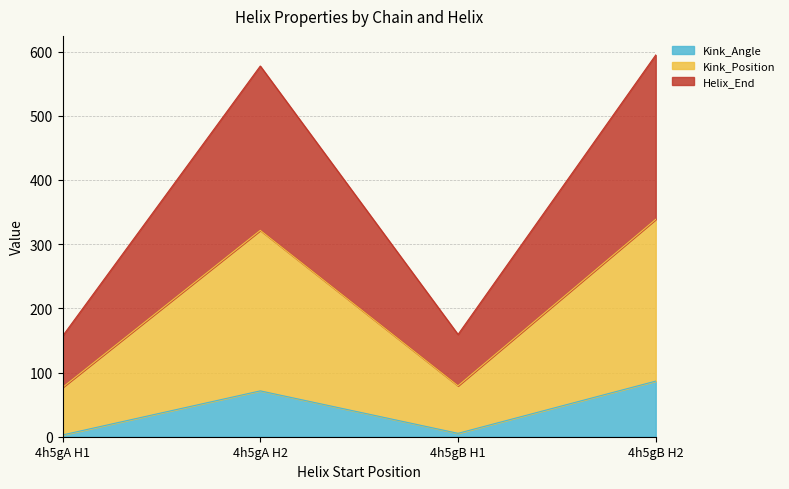

Reading right to left, list the values for the Kink_Angle series.

4h5gB H2=86.6	4h5gB H1=5.3	4h5gA H2=71.4	4h5gA H1=2.8